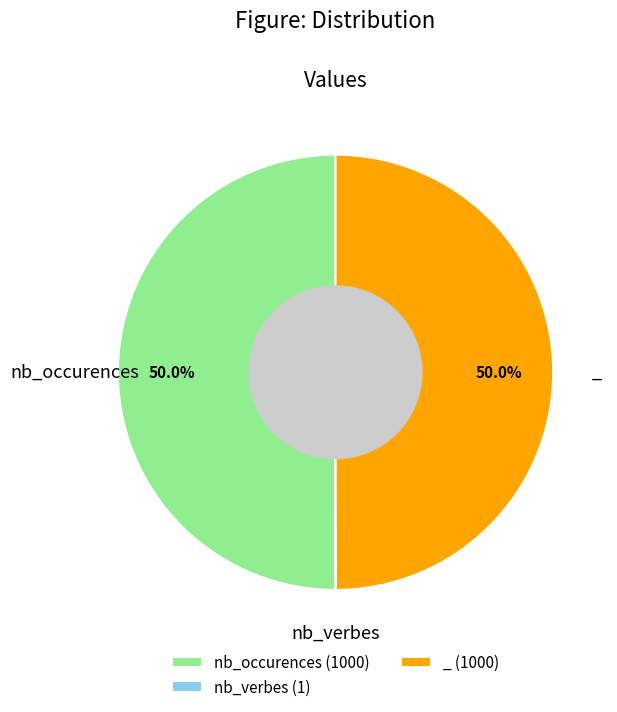

What portion of the pie excludes _ (1000)?

50.0%